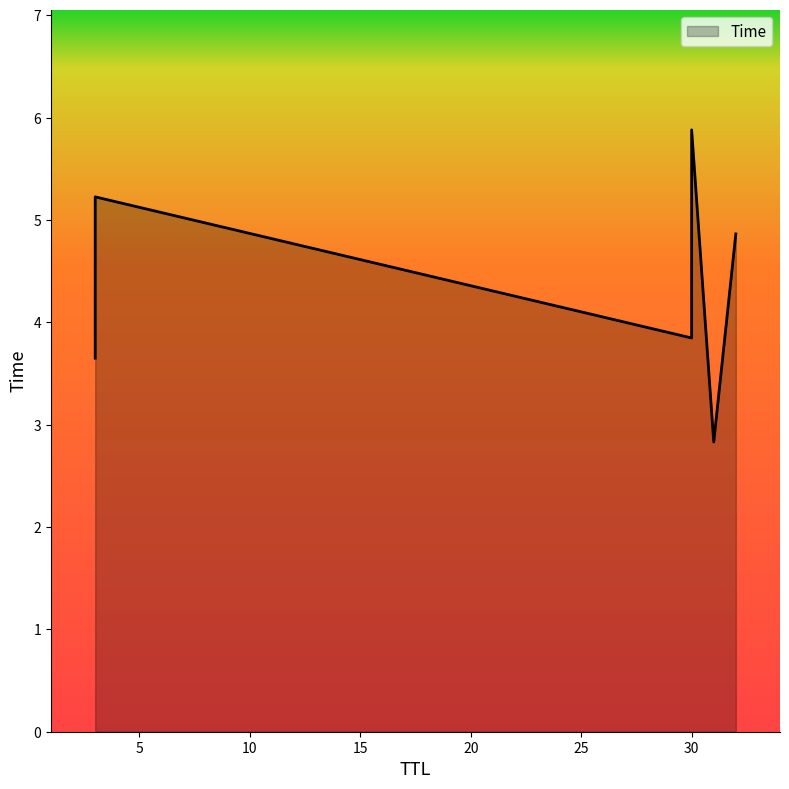

Which label corresponds to the smallest value in the chart?

31